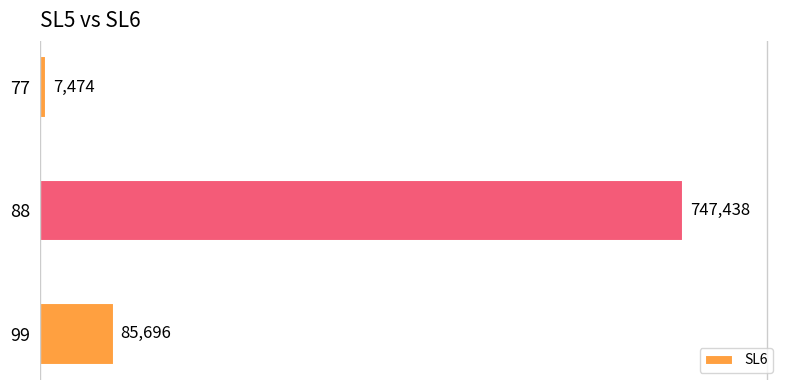

Approximately how many times larger is the value at 99 compared to 77?

11.5